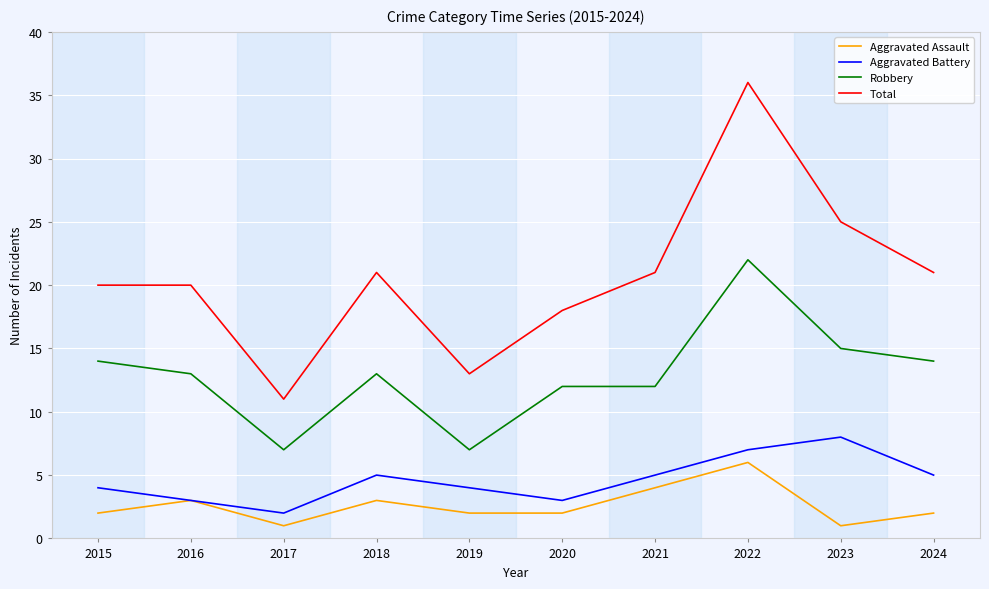

Which series has the widest spread of values?

Total